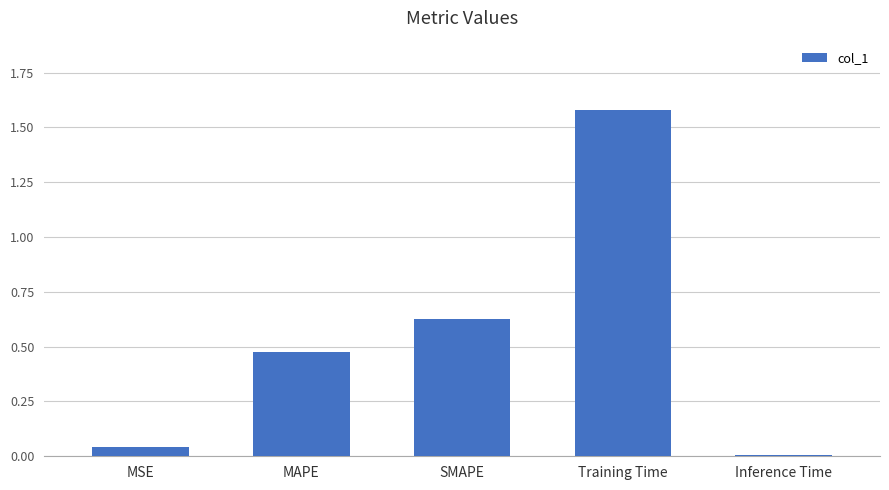

Between SMAPE and Training Time, which is larger?

Training Time